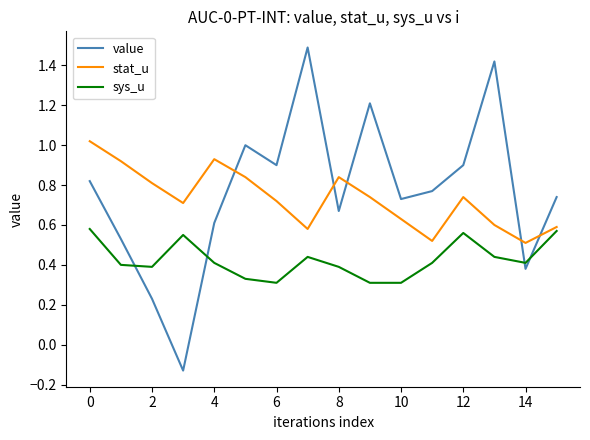

How many lines are shown in the chart?

3